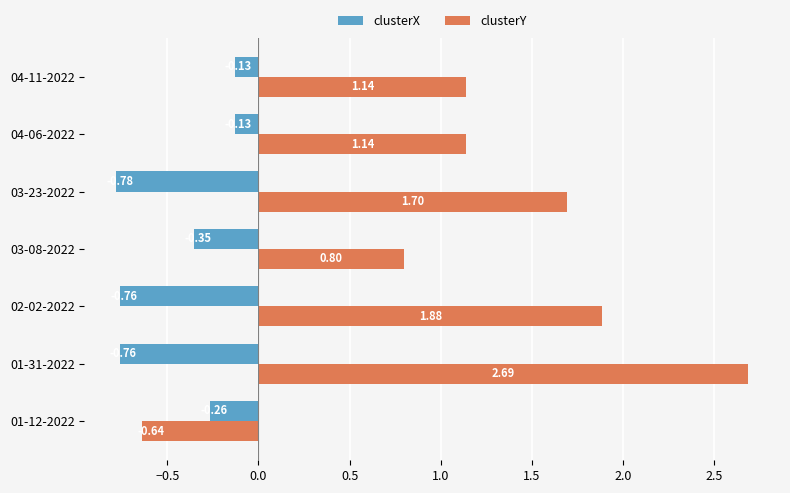

What is the difference between the highest and lowest values at 01-12-2022?

0.4